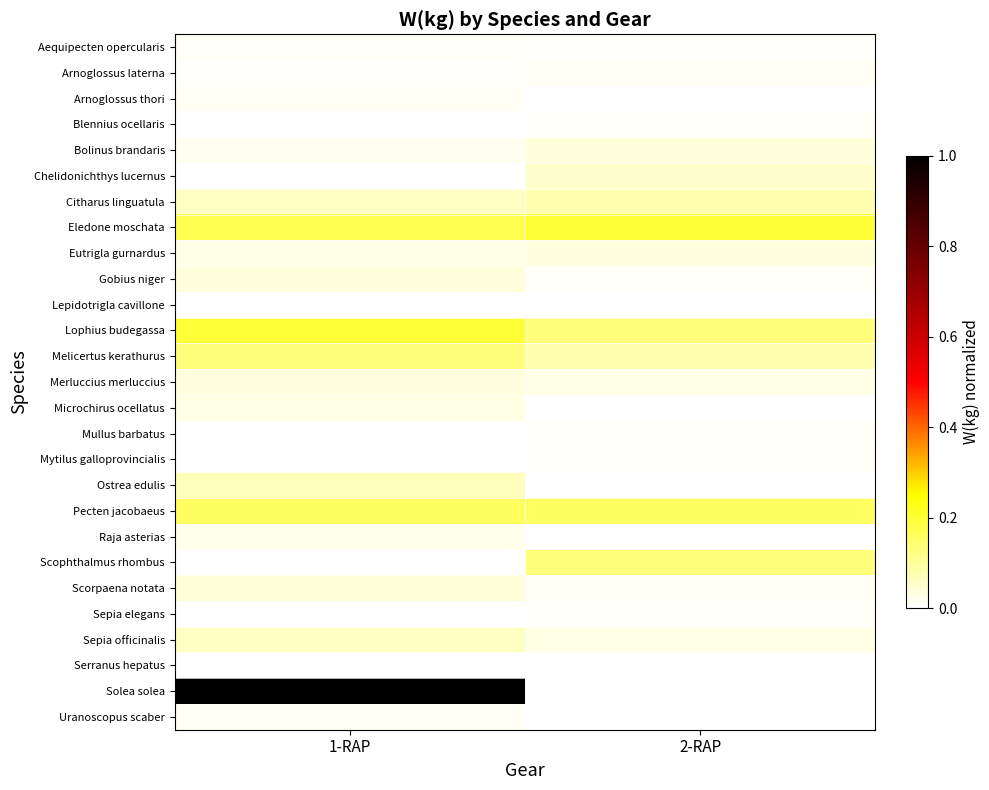

Between 2-RAP and 1-RAP, which is larger?

1-RAP